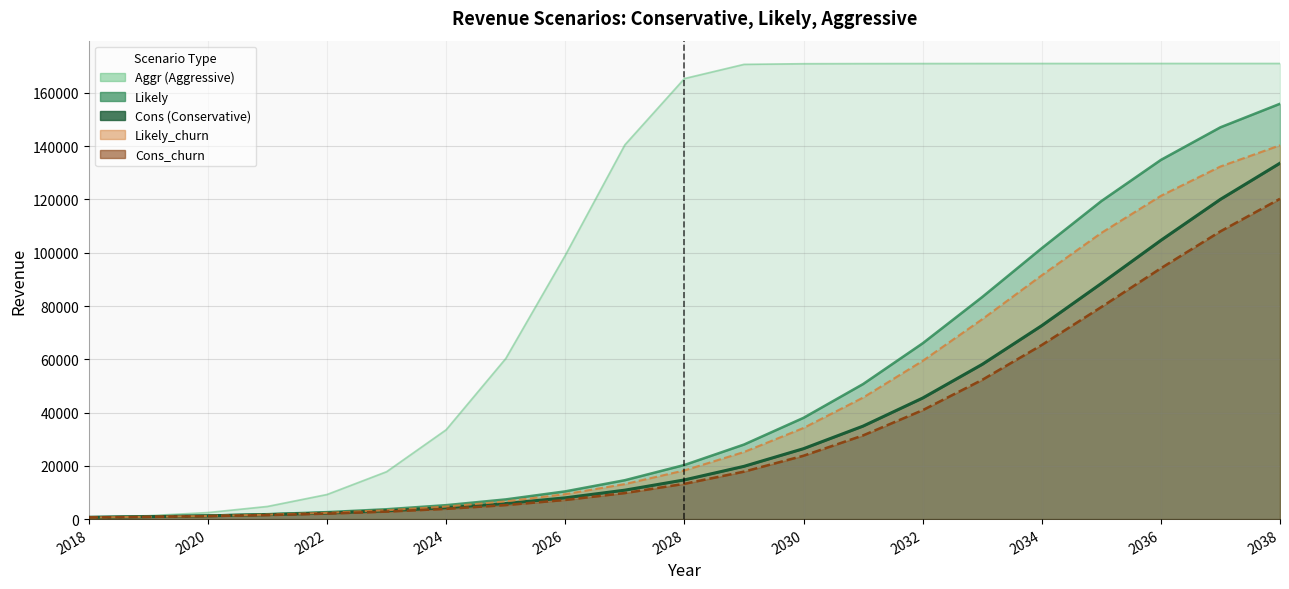

What is the value of the Aggr point at the 20th from the left?

171072.0